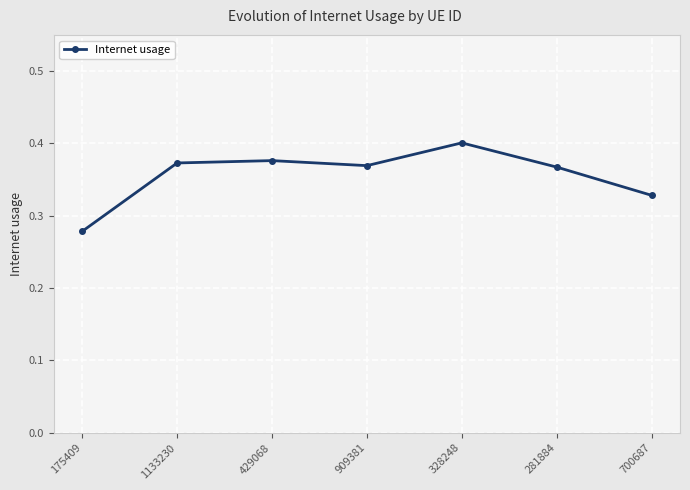

The chart shows a value of 0.1 at 429068. True or false?

False